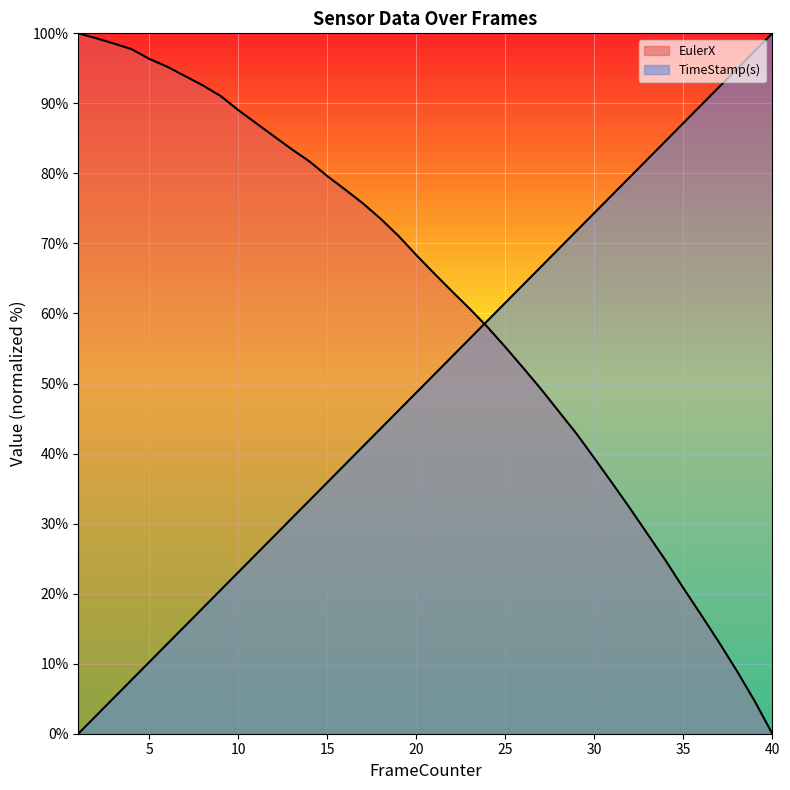

How many distinct data groups are displayed?

2